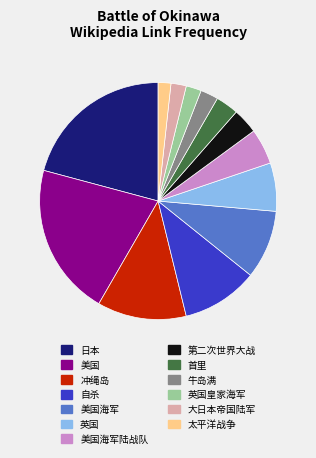

Is 首里 the majority of the pie?

No